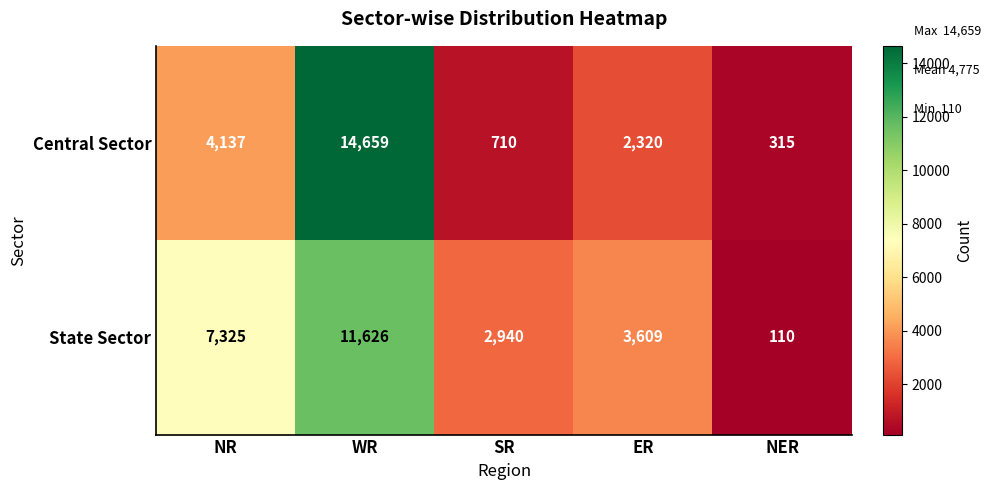

Rank the categories by State Sector value from highest to lowest.

WR, NR, ER, SR, NER